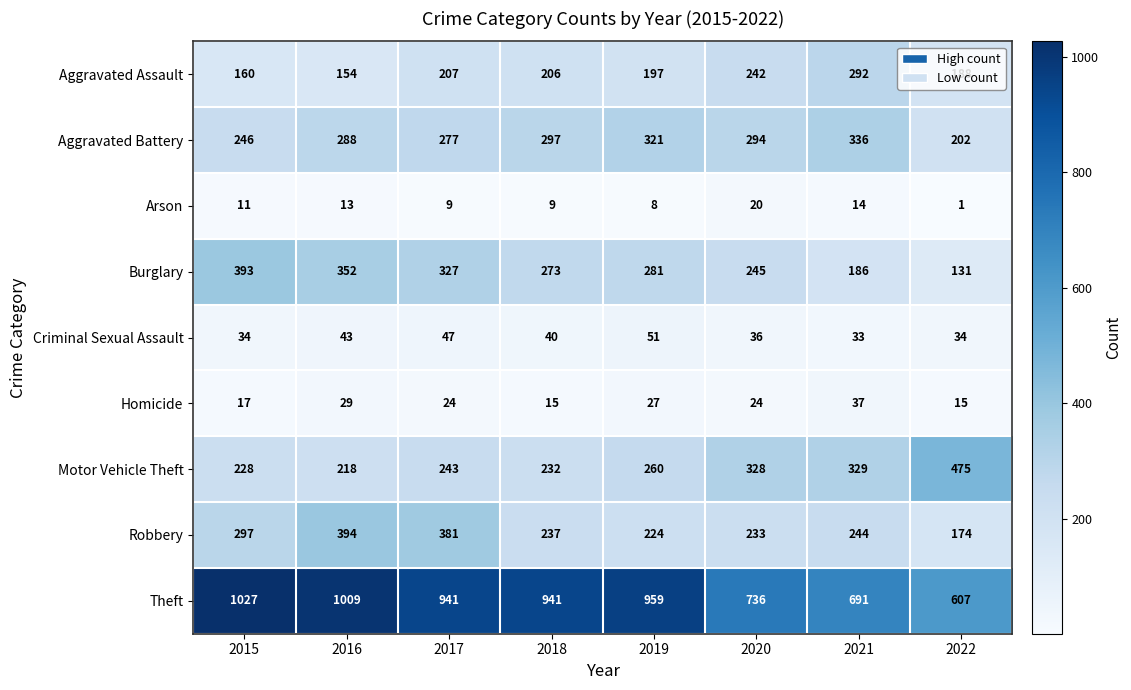

Which series has the largest total across all categories?

Theft